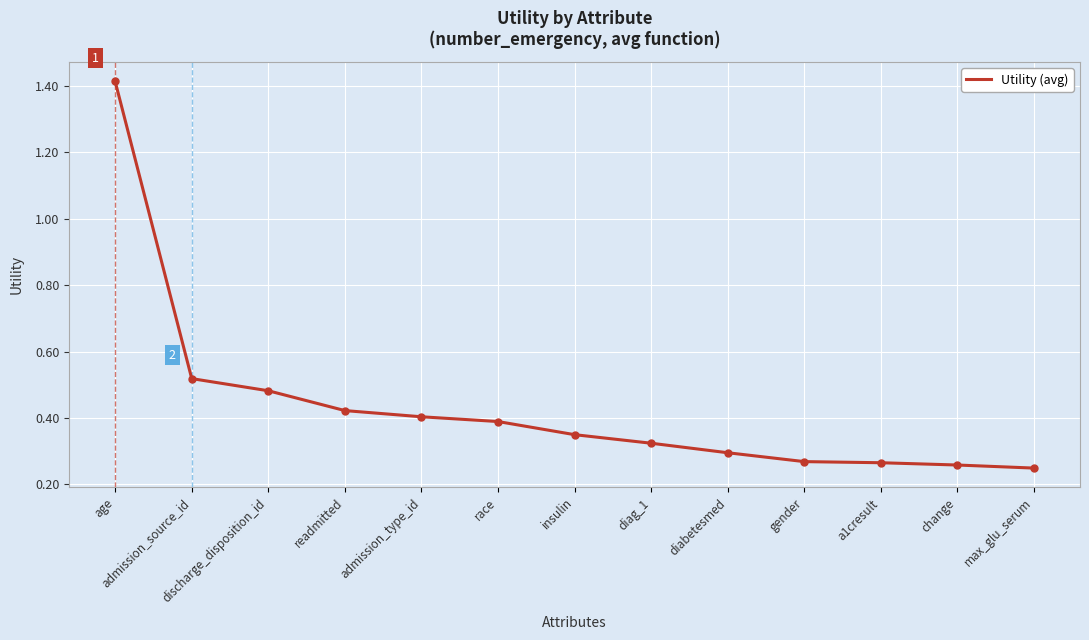

What is the difference between the maximum and minimum values?

1.2